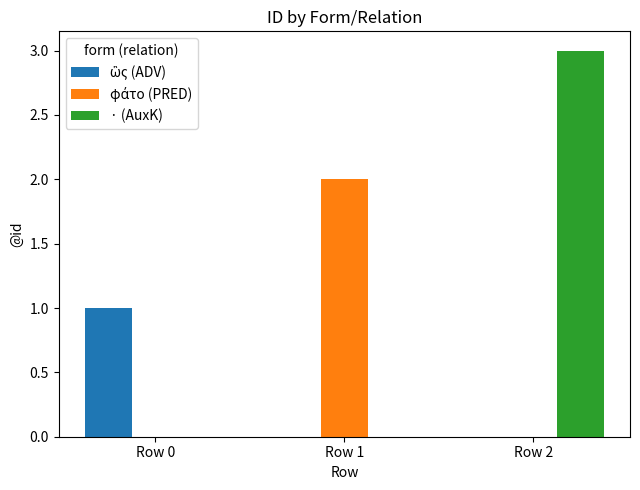

Which series changed the most between Row 0 and Row 2?

· (AuxK)